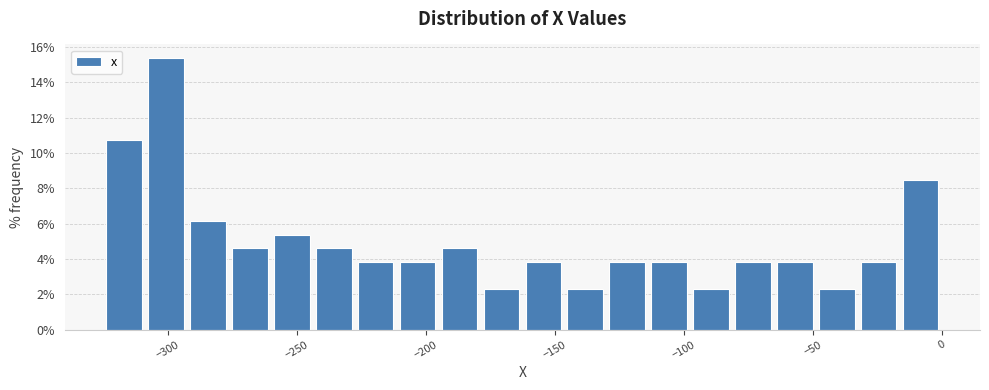

Read against the x-axis, roughly where is the centre of the tallest bar?

-300